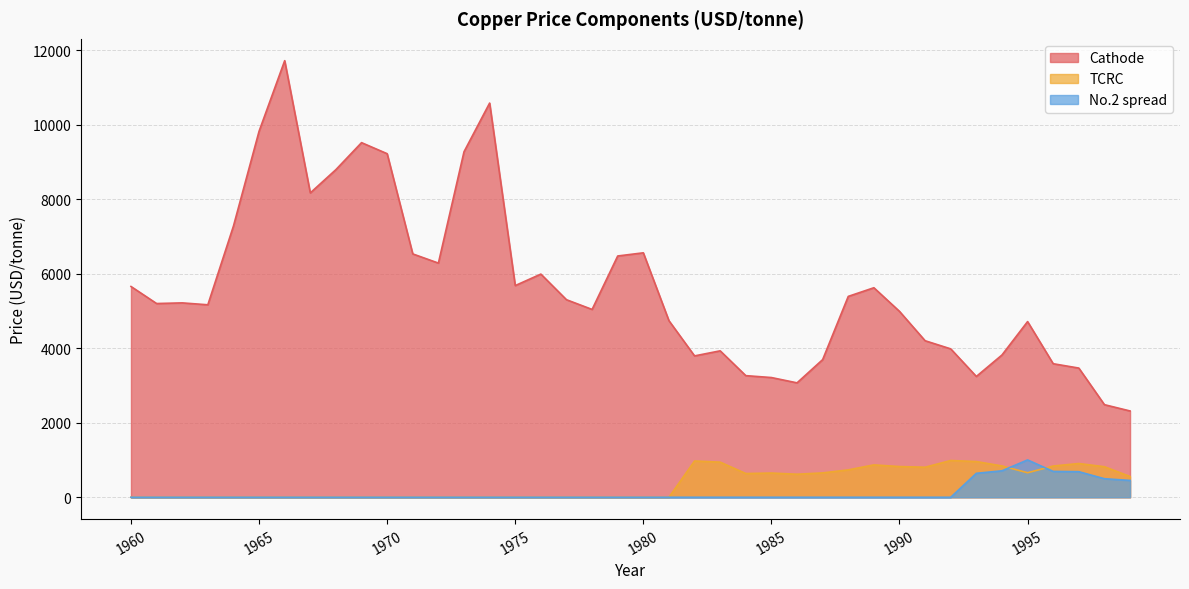

In TCRC, how many points are higher than both neighbors (excluding endpoints)?

5